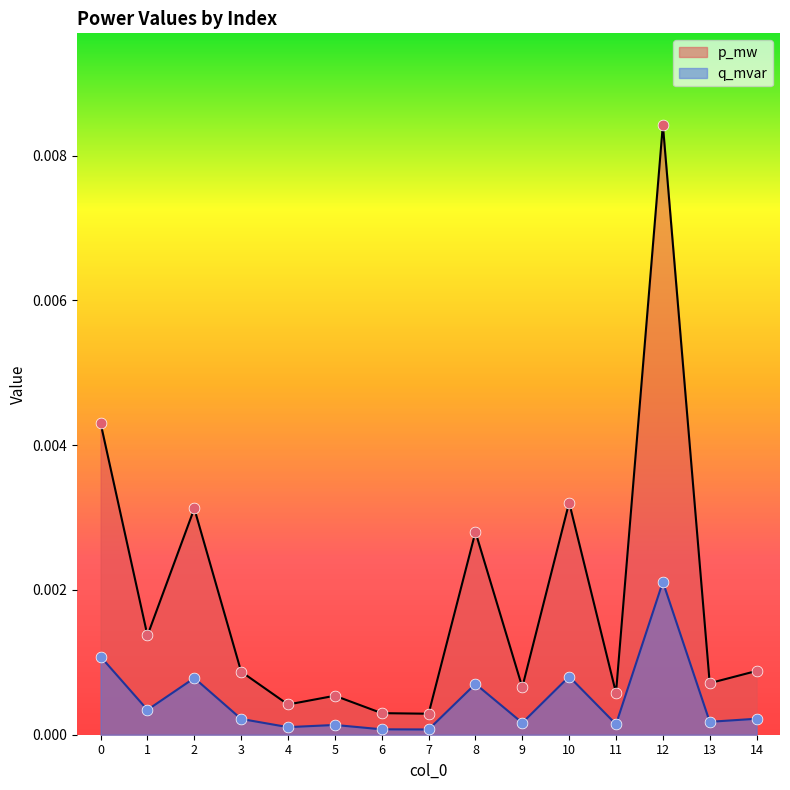

Which series has the largest Y range (max minus min)?

p_mw